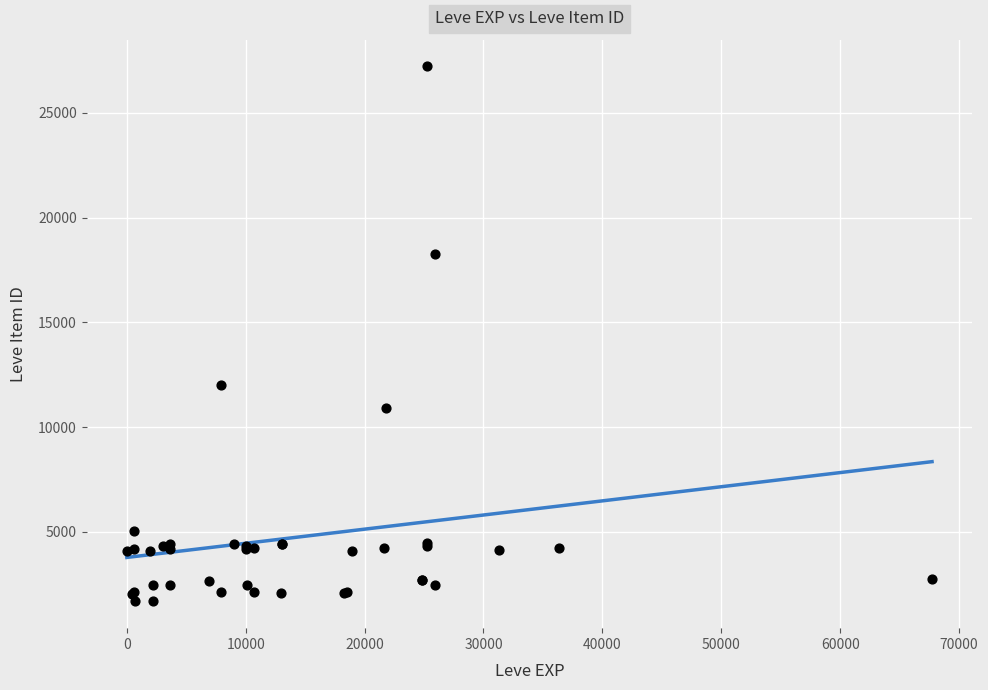

What Y value in the scatter plot is closest to 14448?

12018